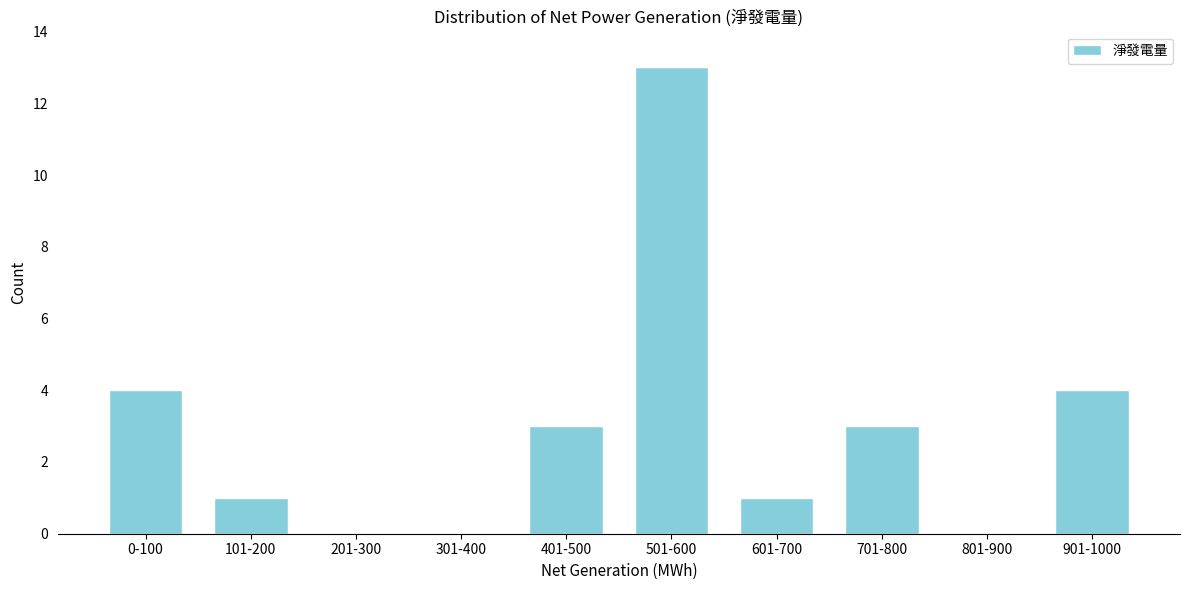

Reading left to right, transcribe all the data shown in this chart.

0-100=4	101-200=1	201-300=0	301-400=0	401-500=3	501-600=13	601-700=1	701-800=3	801-900=0	901-1000=4